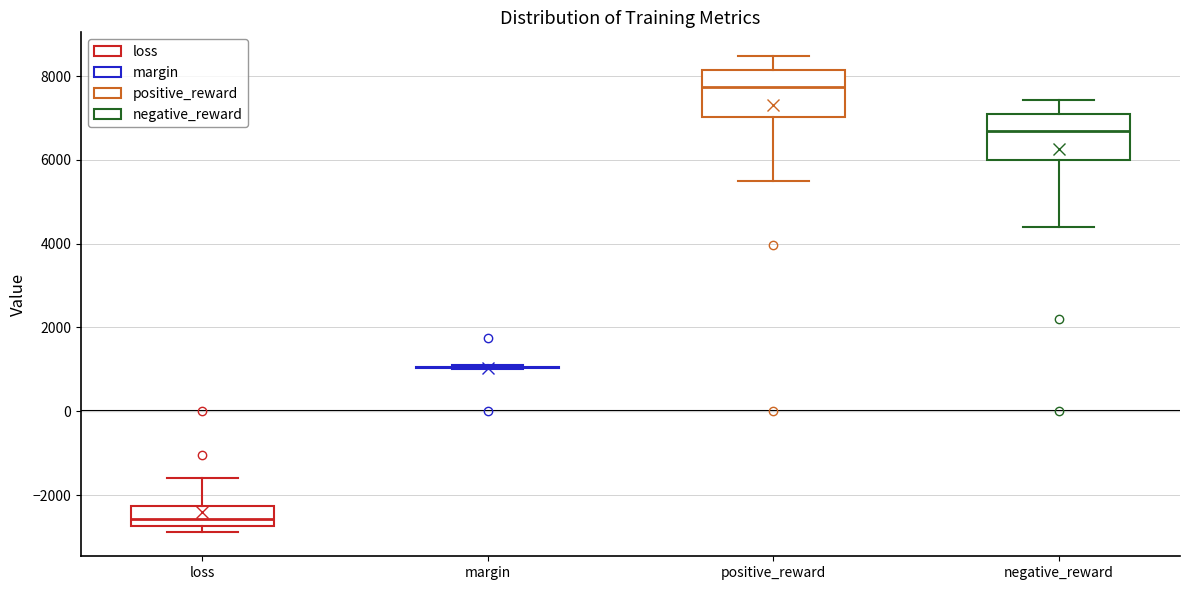

Reading left to right, transcribe this box plot: for each box, give where its median line is, the range the box spans, and where its two whiskers end, as read against the y-axis. The values are not printed on the chart, so give them approximately, as read against the axis.

loss: median -2600, box -2800 to -2200, whiskers -2800 (just below the box's lower edge) to -1600
margin: box collapsed to a line at 1000, whiskers 1000 to 1200
positive_reward: median 7800, box 7000 to 8200, whiskers 5400 to 8400
negative_reward: median 6600, box 6000 to 7000, whiskers 4400 to 7400